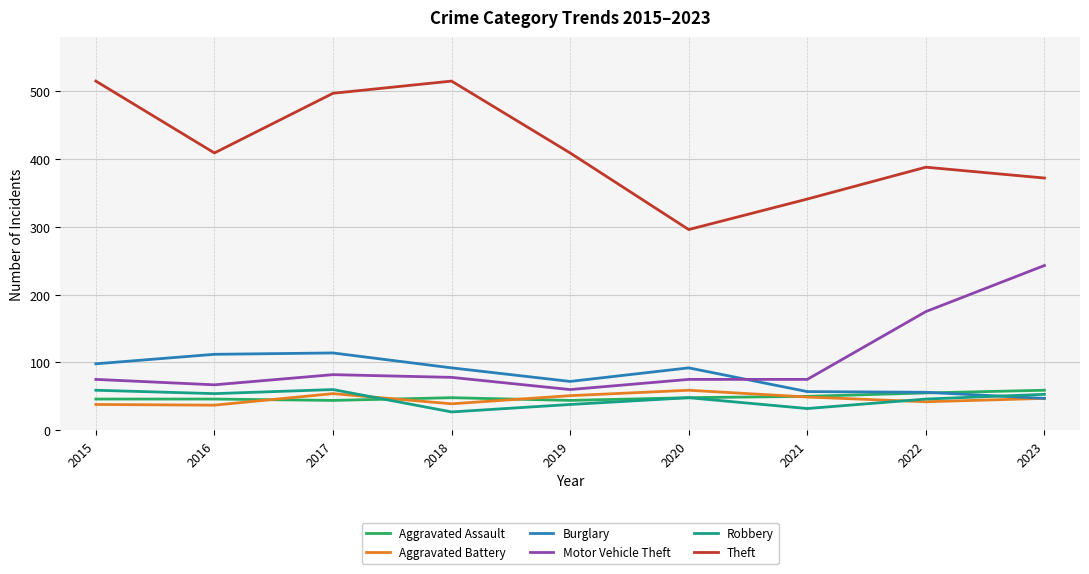

Which series has the largest total across all categories?

Theft